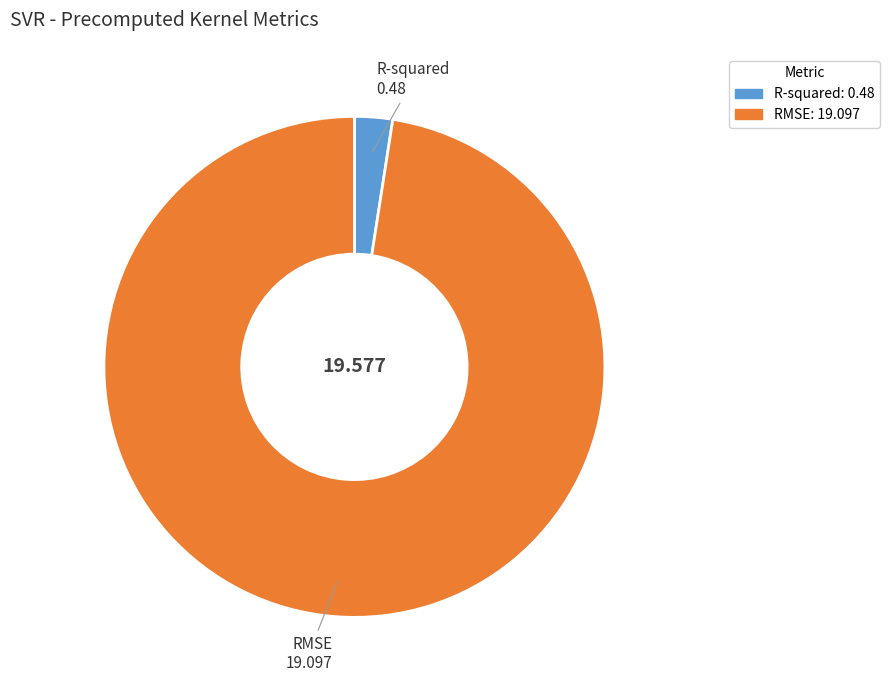

Do R-squared and RMSE together represent more than half of the pie?

Yes